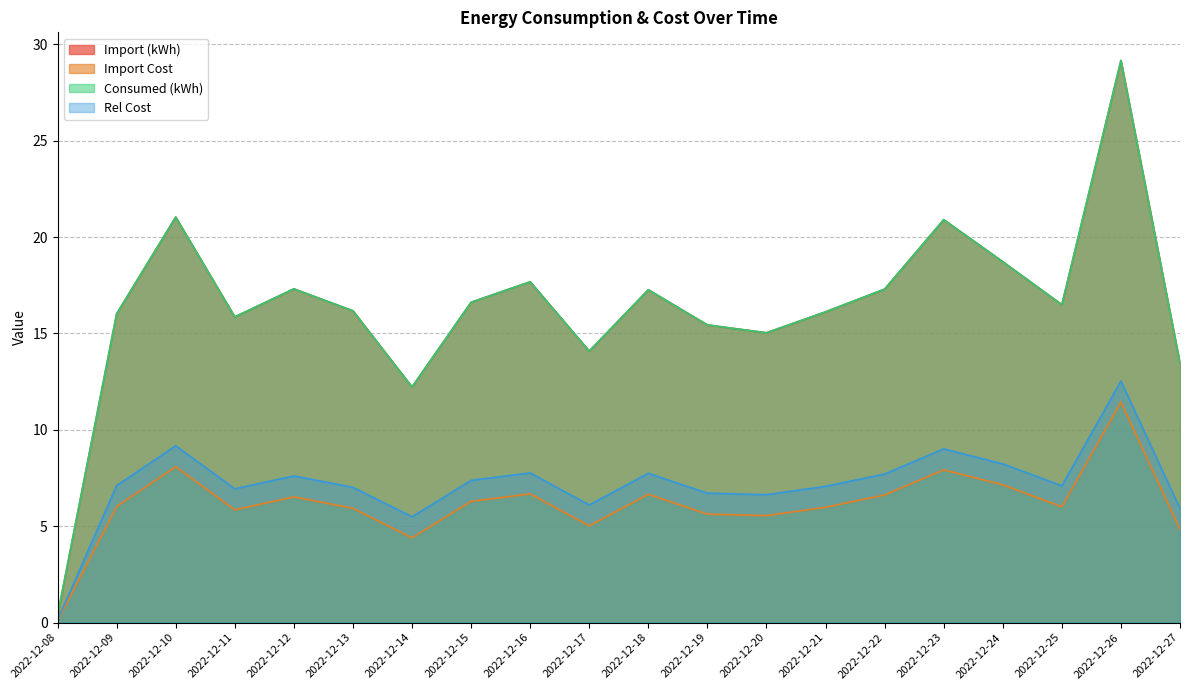

Which series has the widest spread of values?

Import (kWh)